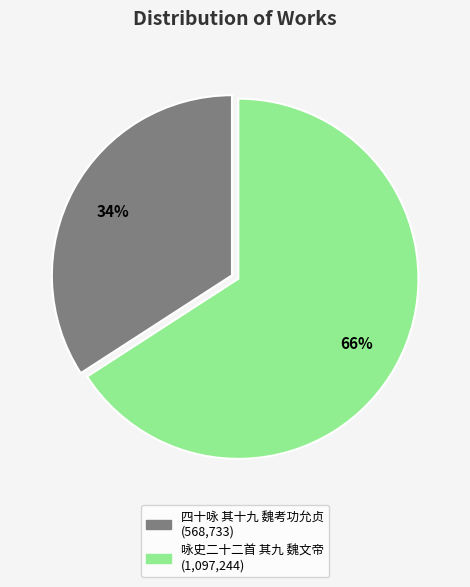

Which category accounts for the majority?

咏史二十二首 其九 魏文帝